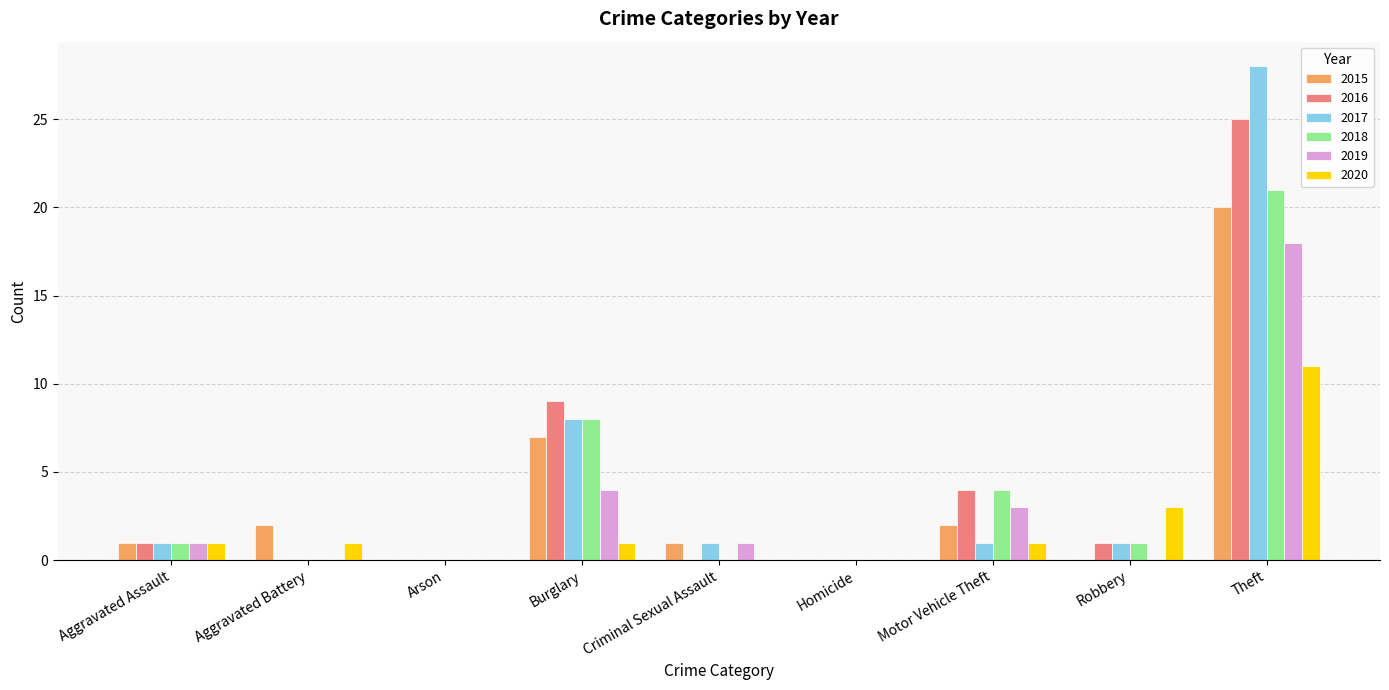

Which series changed the most between Aggravated Assault and Robbery?

2020